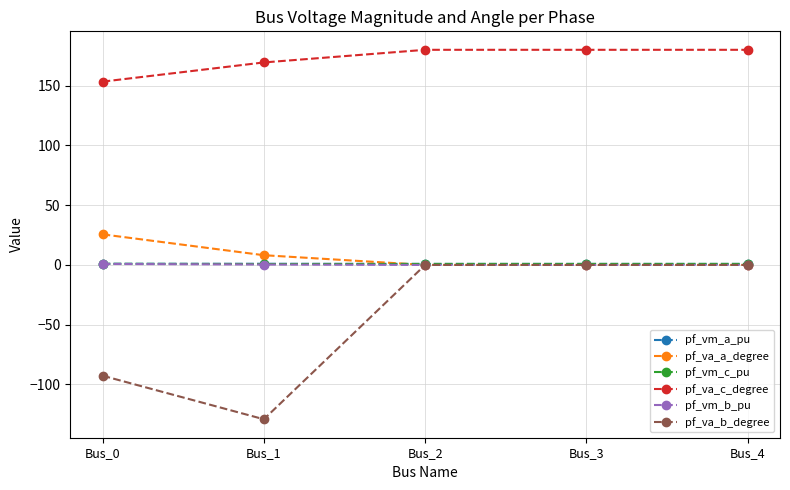

What is the total value across all series at Bus_3?

181.7